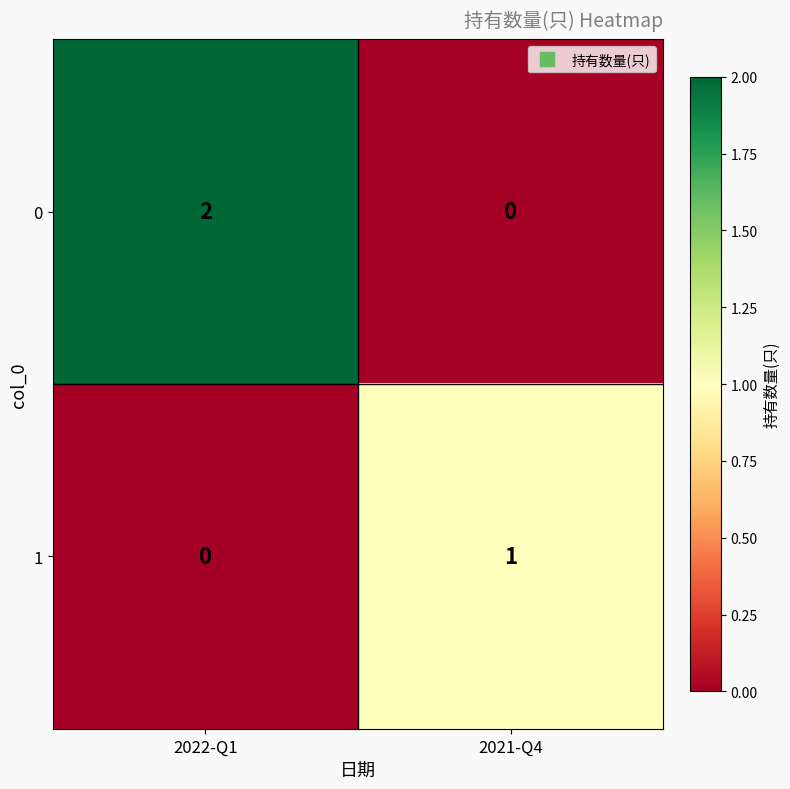

Reading left to right, extract all data points from this chart.

0: 2	0
1: 0	1